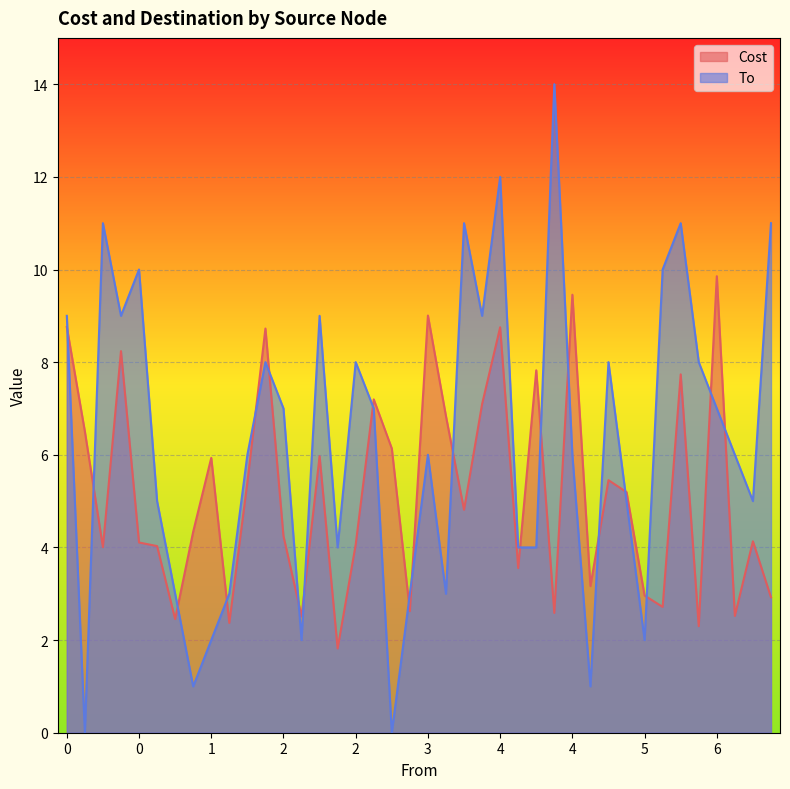

How many lines are shown in the chart?

2